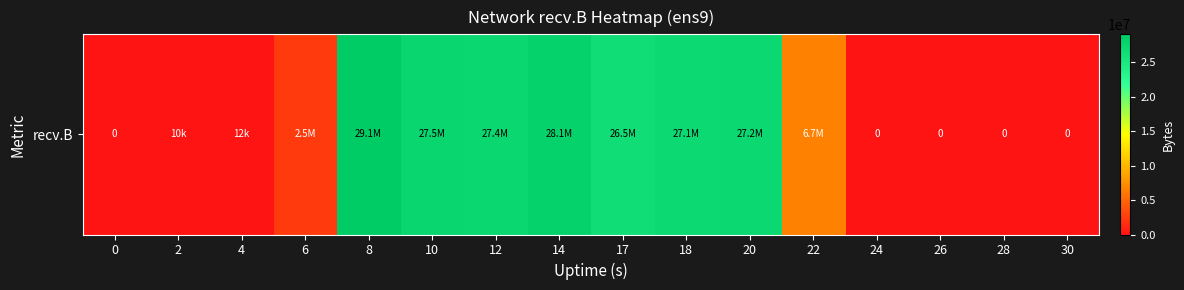

What is the approximate value at 6, to the nearest 50?

2461750